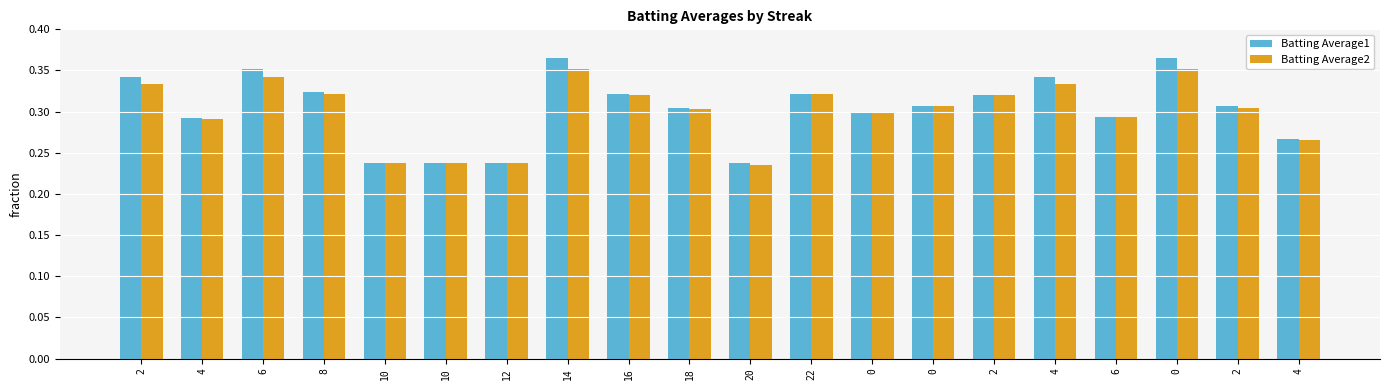

How many groups of bars are there?

20